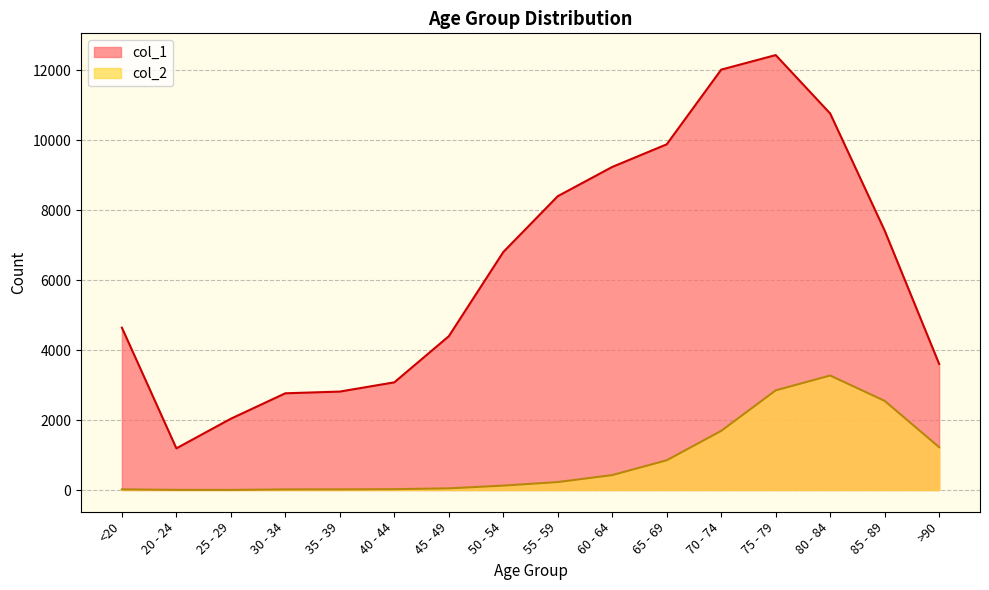

What is the average value of the col_1 series?

6343